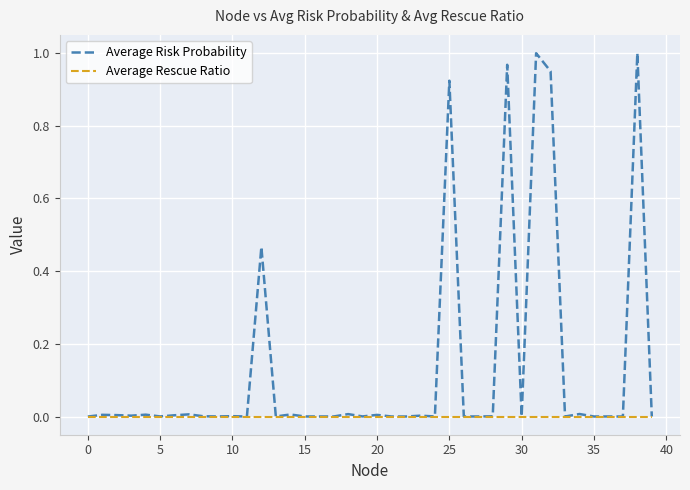

Which series has the largest range (max minus min)?

Average Risk Probability